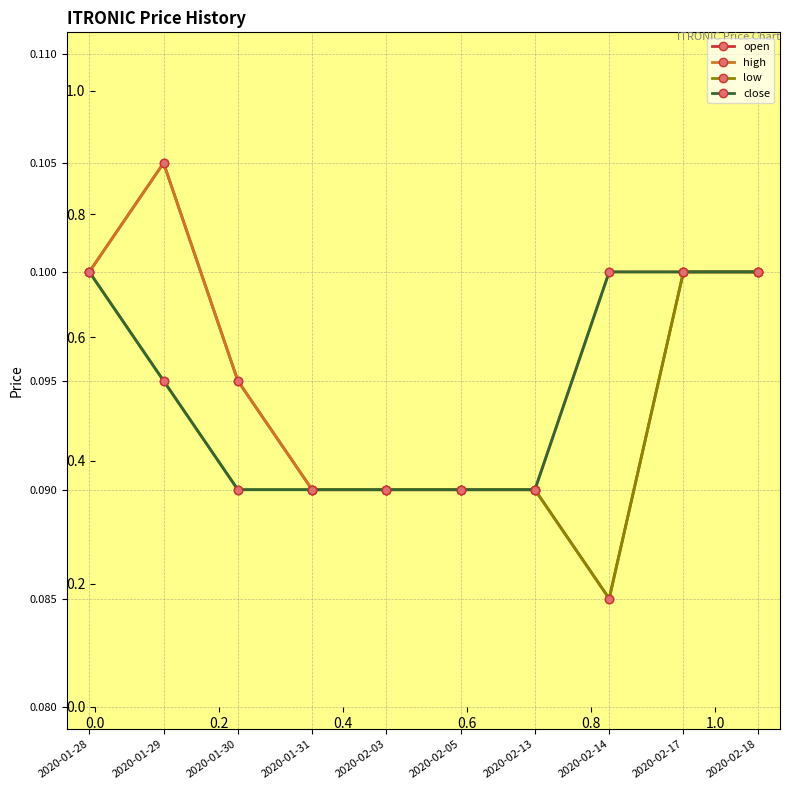

True or false: close has a value of 0.1 at 2020-01-31.

True